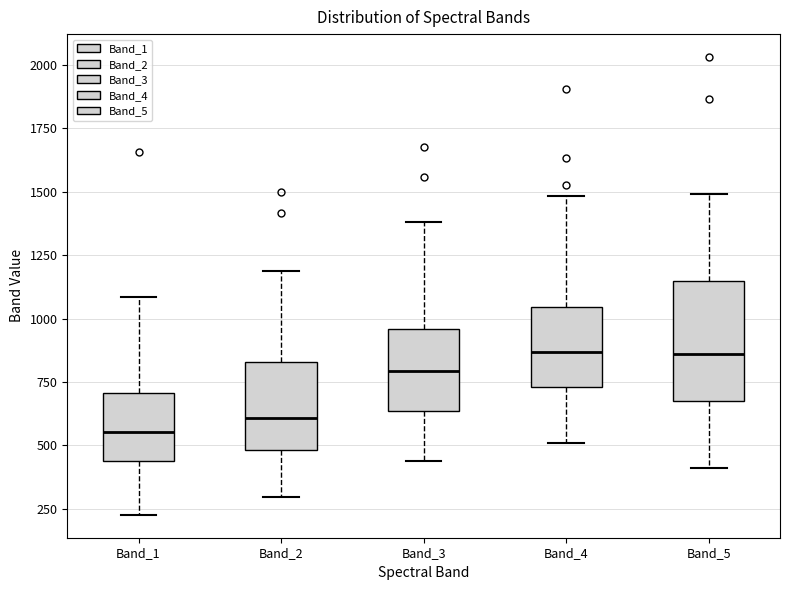

Reading left to right, read every box against the y-axis: the position of its median line, the range the box covers, and the ends of its whiskers. The values are not printed on the chart, so give them approximately, as read against the axis.

Band_1: median 550, box 450 to 700, whiskers 250 to 1100
Band_2: median 600, box 500 to 850, whiskers 300 to 1200
Band_3: median 800, box 650 to 950, whiskers 450 to 1400
Band_4: median 850, box 750 to 1050, whiskers 500 to 1500
Band_5: median 850, box 700 to 1150, whiskers 400 to 1500